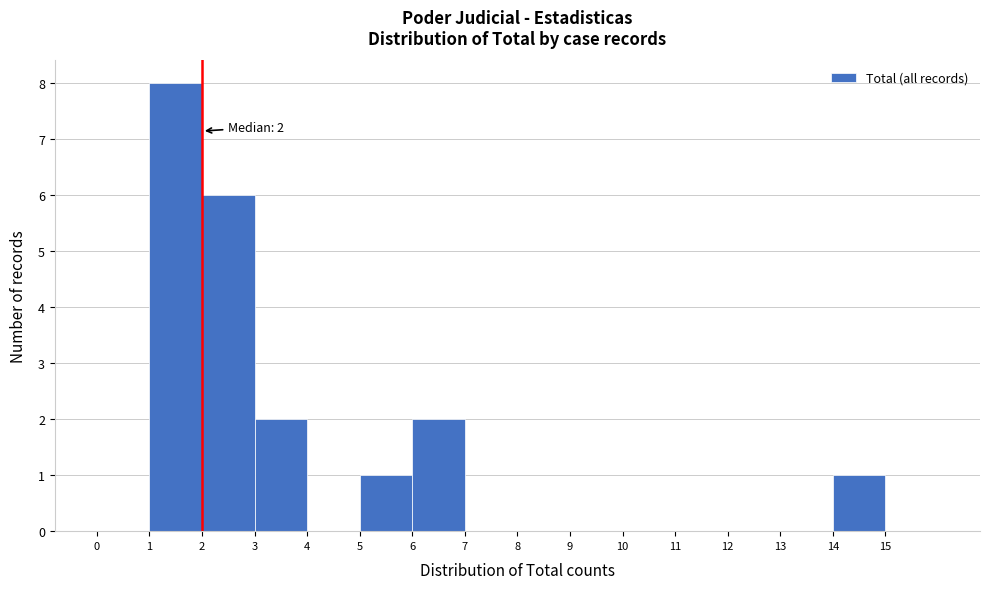

Which range on the x-axis has the tallest bar?

1 to 2